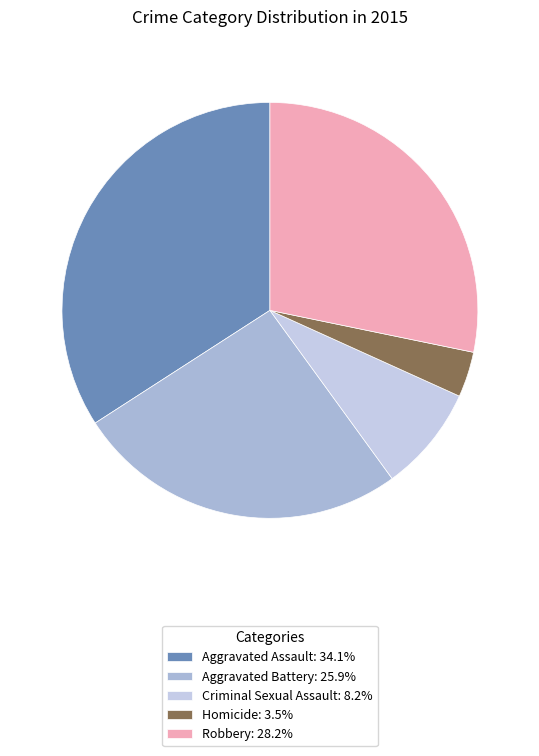

What portion of the pie excludes Aggravated Battery?

74.1%